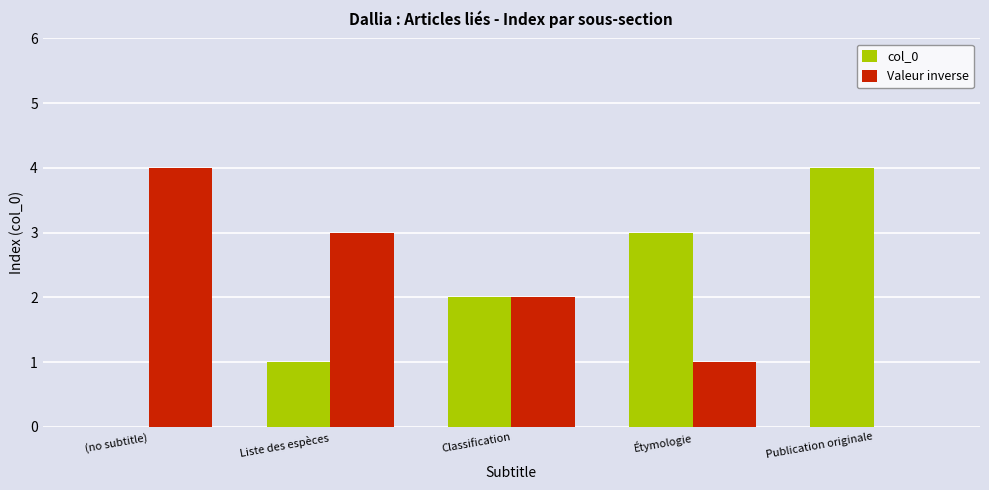

Count the col_0 values in the range 1 to 3.

3